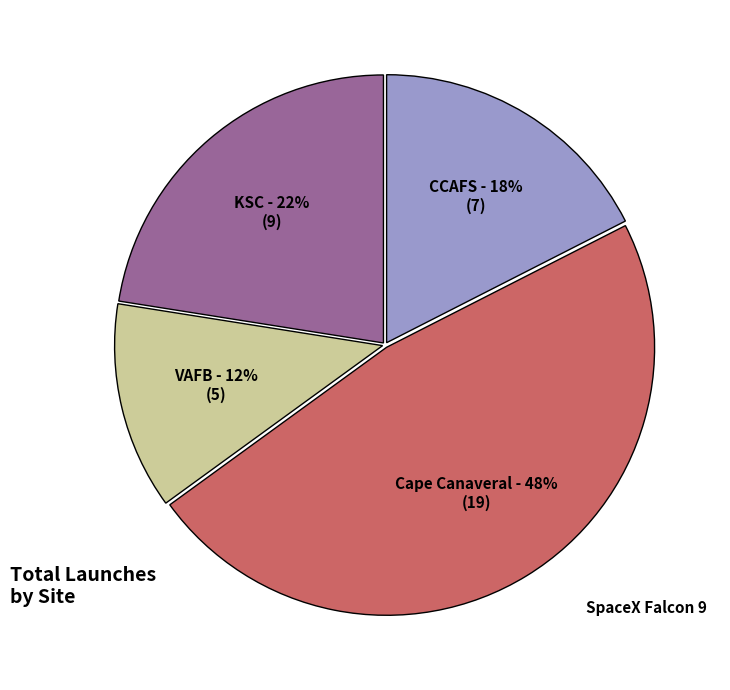

Rank the categories by value from lowest to highest.

VAFB, CCAFS, KSC, Cape Canaveral